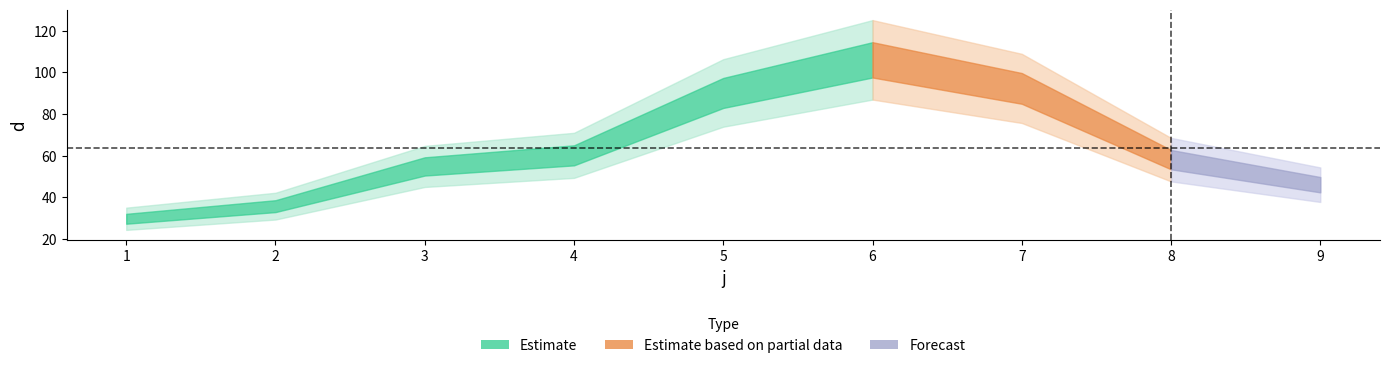

What is the sum of all values?

573.0